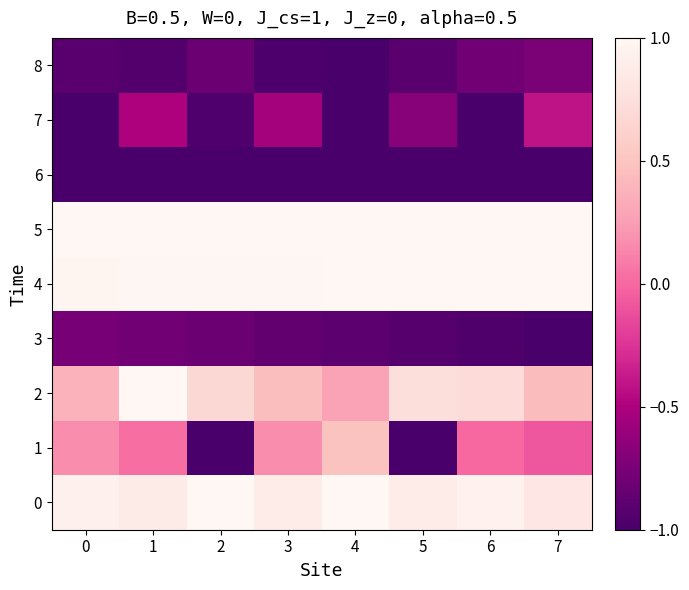

Which series has the largest total across all categories?

5